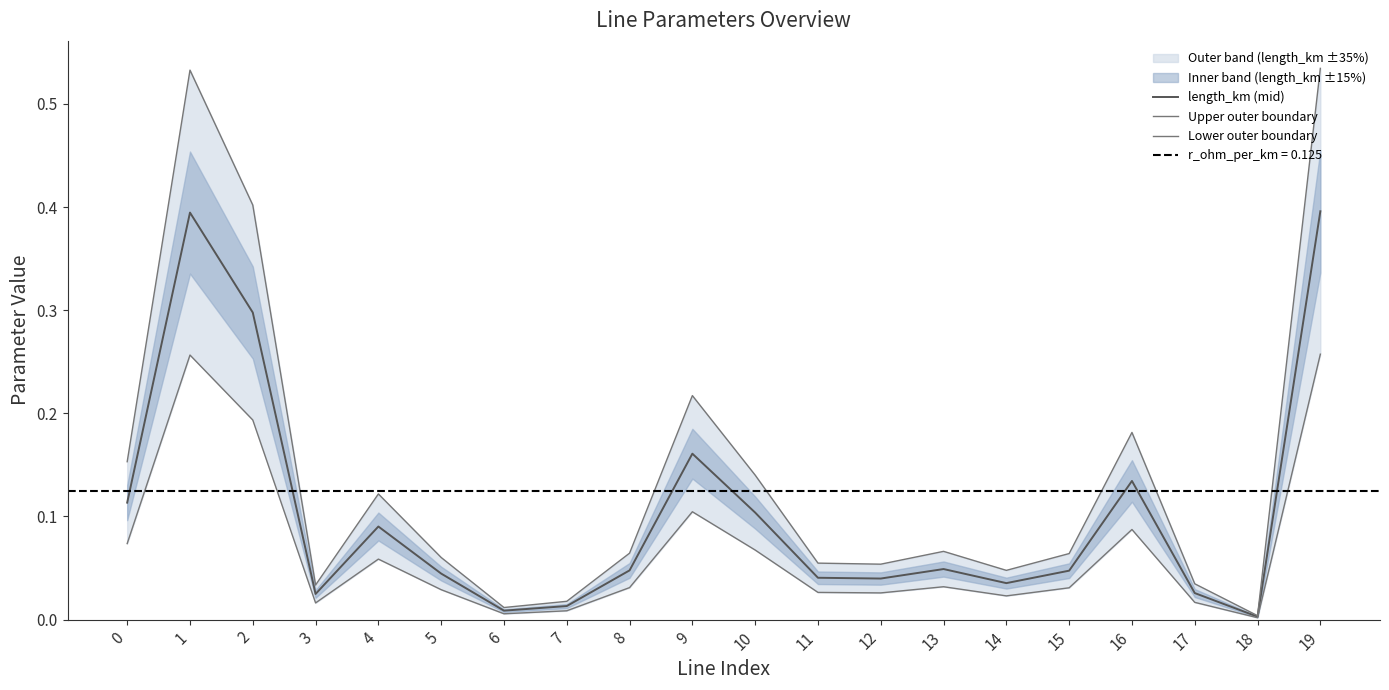

The value of Lower outer boundary at 8 is 0.0. True or false?

False